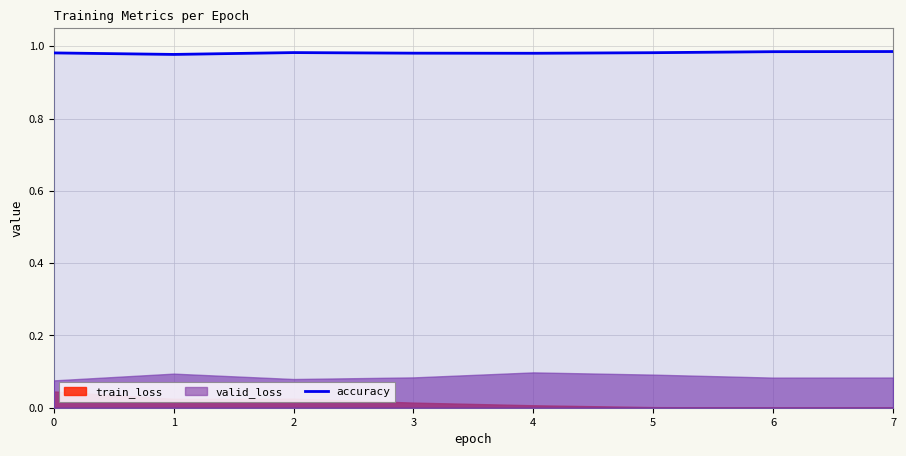

List the labels in order of value, largest first.

7, 6, 2, 5, 0, 3, 4, 1